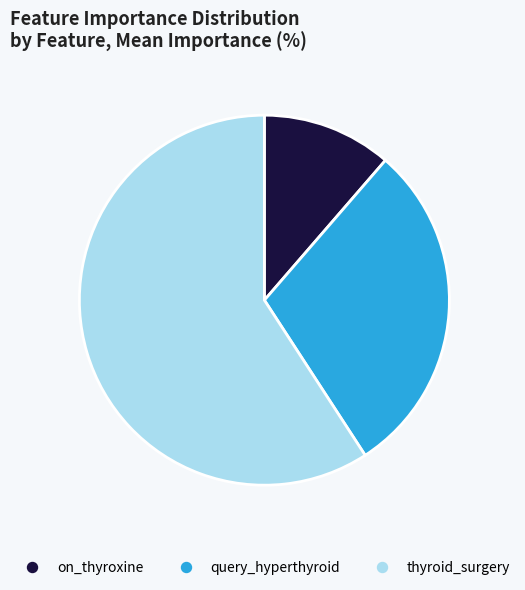

How many segments does this pie chart have?

3